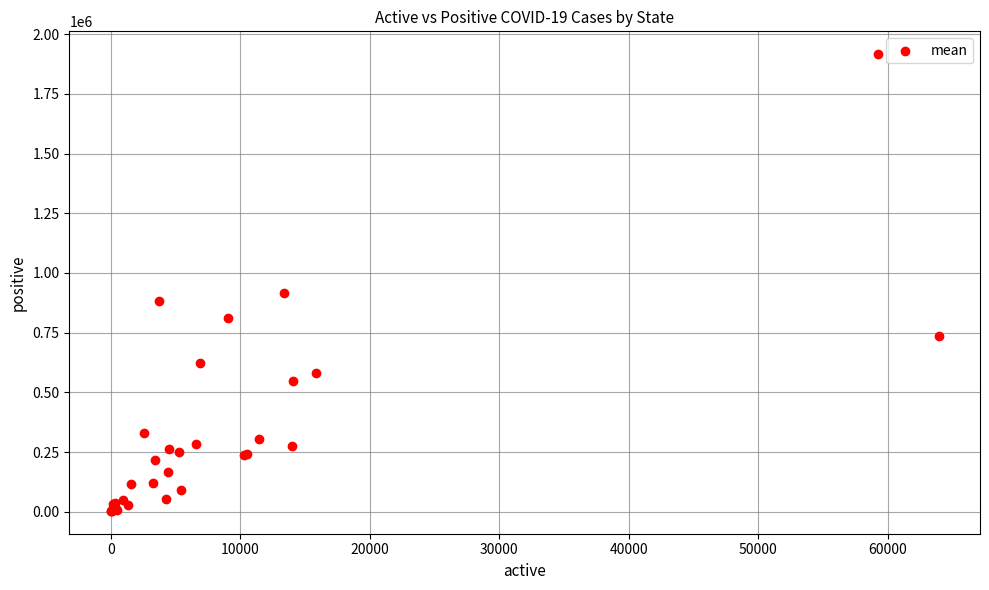

What Y value in the scatter plot is closest to 959804?

915345